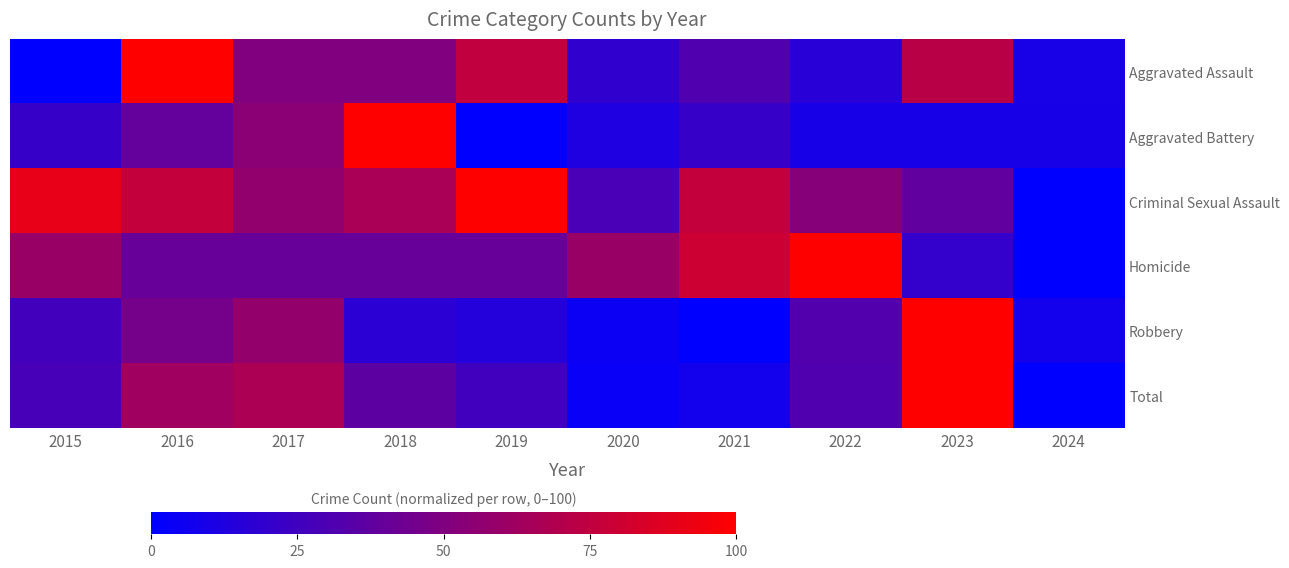

Reading left to right, transcribe all the data shown in this chart.

Aggravated Assault: 2015=0.0	2016=100.0	2017=50.0	2018=50.0	2019=75.0	2020=18.8	2021=31.2	2022=15.6	2023=71.9	2024=9.4
Aggravated Battery: 2015=21.2	2016=39.4	2017=54.5	2018=100.0	2019=0.0	2020=12.1	2021=21.2	2022=9.1	2023=9.1	2024=9.1
Criminal Sexual Assault: 2015=90.5	2016=76.2	2017=57.1	2018=66.7	2019=100.0	2020=28.6	2021=76.2	2022=52.4	2023=38.1	2024=0.0
Homicide: 2015=60.0	2016=40.0	2017=40.0	2018=40.0	2019=40.0	2020=60.0	2021=80.0	2022=100.0	2023=20.0	2024=0.0
Robbery: 2015=26.0	2016=45.9	2017=58.2	2018=16.8	2019=14.3	2020=4.6	2021=0.0	2022=32.1	2023=100.0	2024=7.7
Total: 2015=28.1	2016=62.9	2017=67.1	2018=36.7	2019=25.7	2020=3.3	2021=7.6	2022=31.4	2023=100.0	2024=0.0